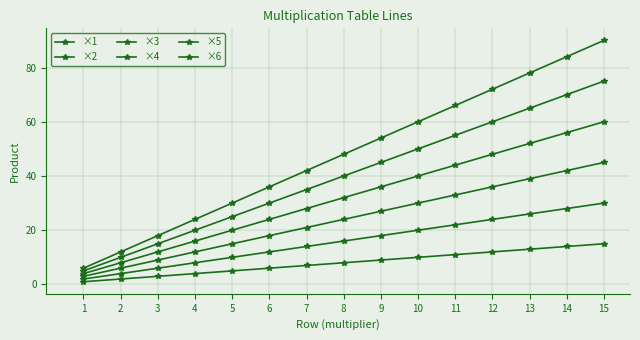

What is the sum of all ×5 values?

600